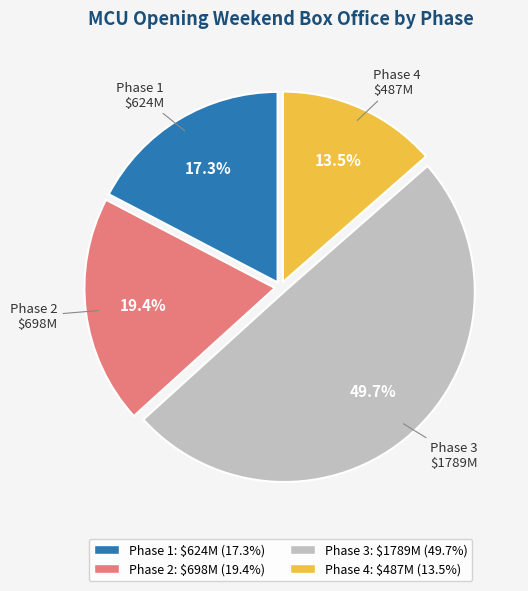

Is there a majority slice in this chart?

No